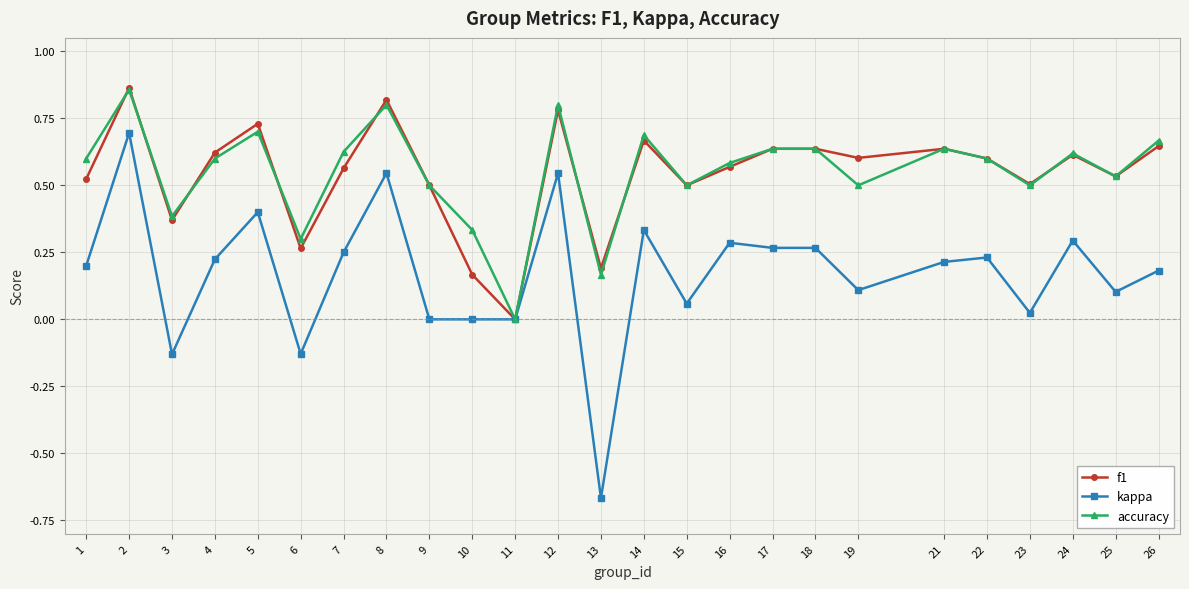

What is the difference between the second highest and minimum values in the kappa series?

1.2